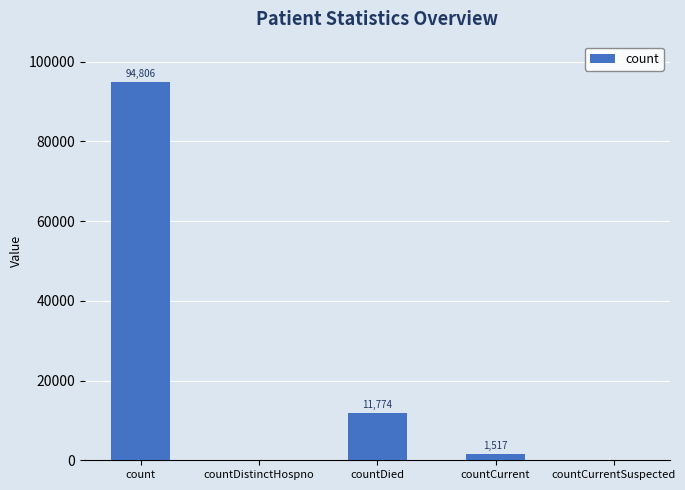

At which label is the value closest to 47403?

countDied